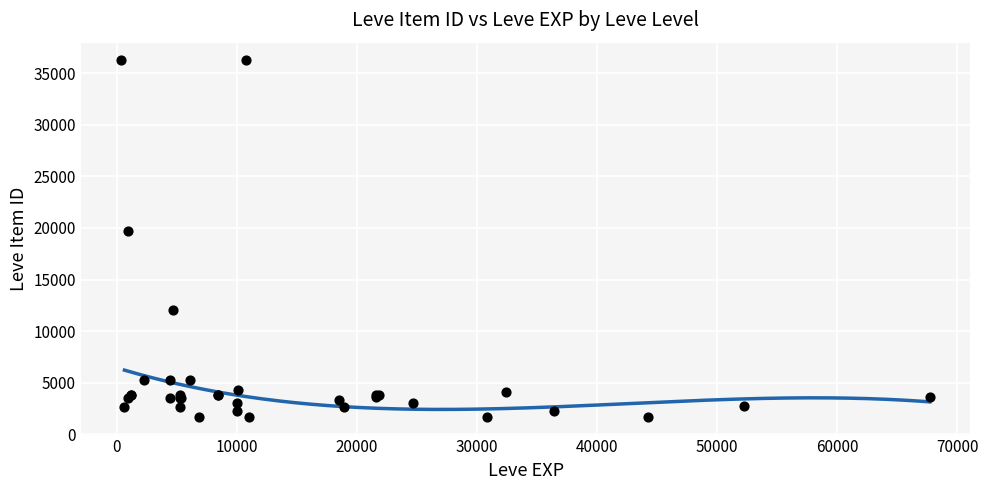

What Y value in the scatter plot is closest to 18967?

19744